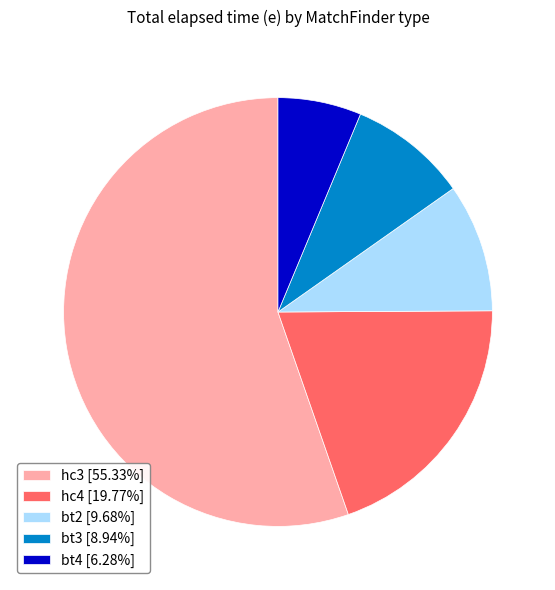

Do hc3 [55.33%] and bt2 [9.68%] together represent more than half of the pie?

Yes